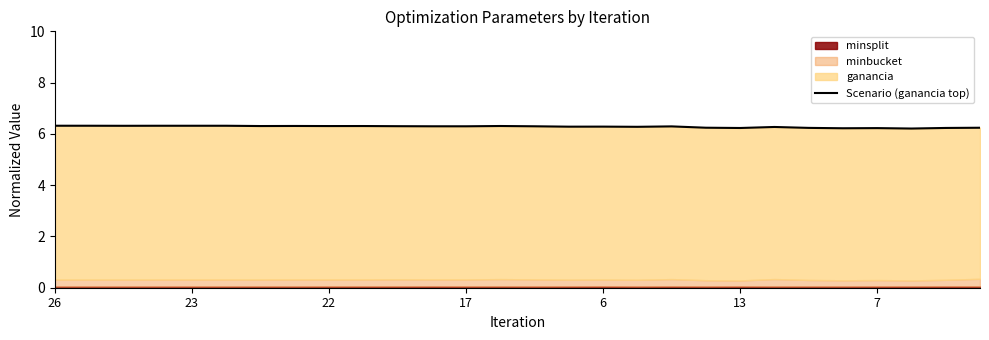

The value at 23 is 6.3. True or false?

True